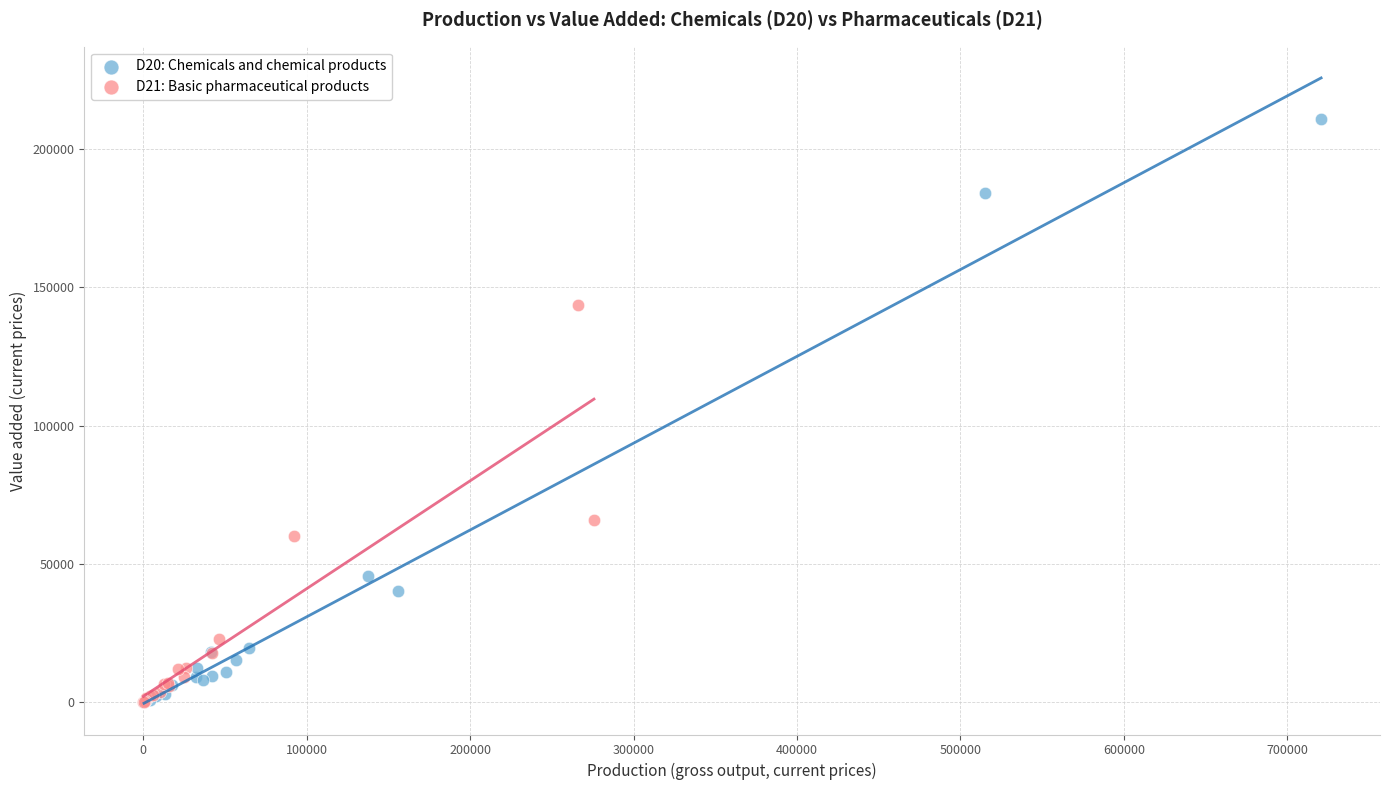

Which series has the largest Y range (max minus min)?

D20: Chemicals and chemical products